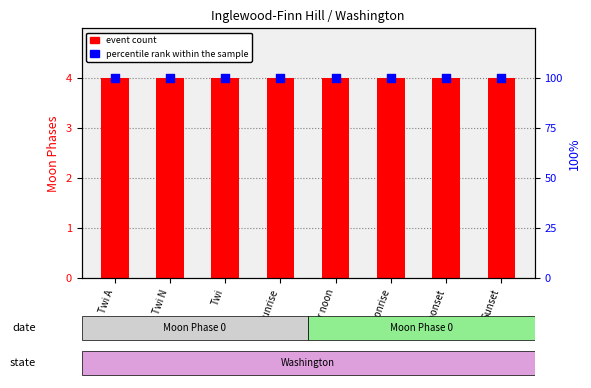

What are all the series names shown in the legend?

event count, percentile rank within the sample